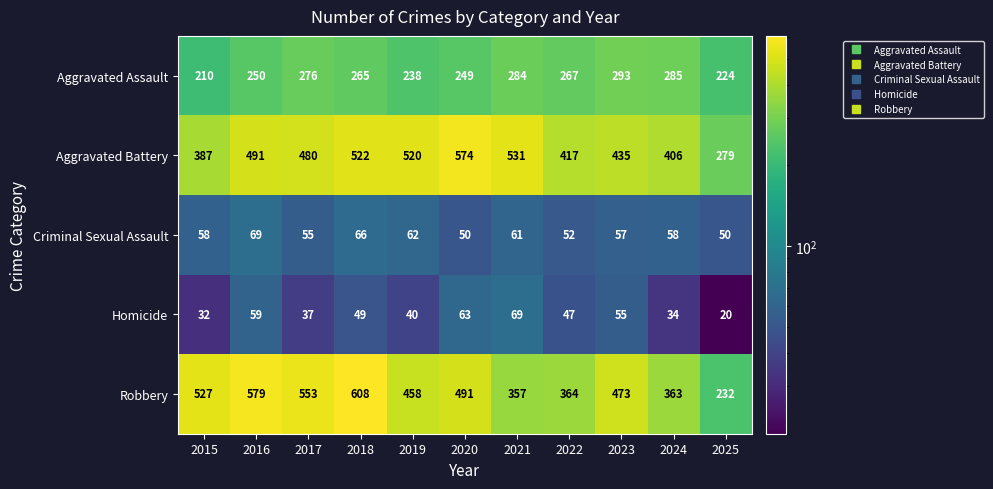

At which category is the sum across all series the highest?

2018